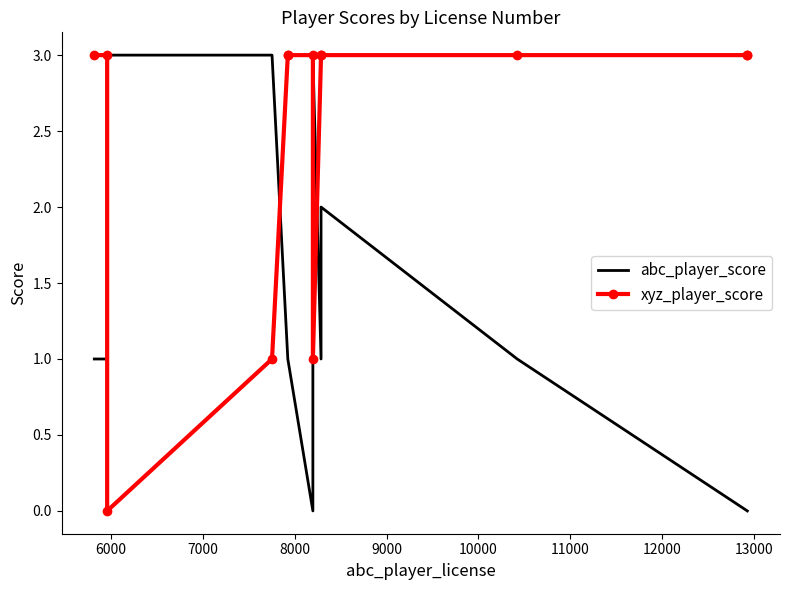

In xyz_player_score, how many points are lower than both neighbors (excluding endpoints)?

2